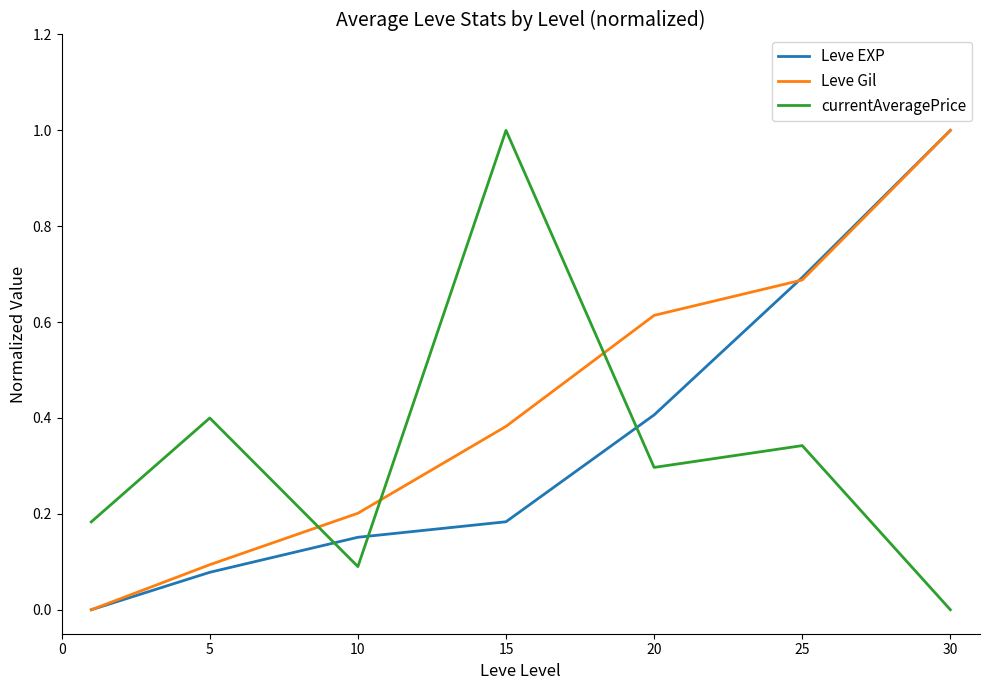

After their last crossing, which series has the higher values: currentAveragePrice or Leve Gil?

Leve Gil